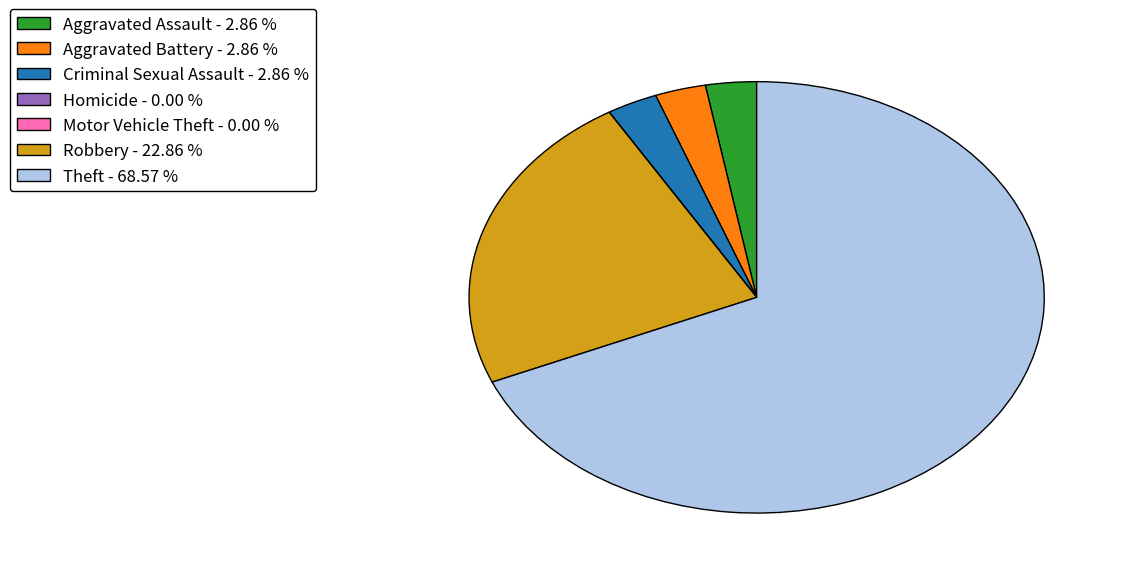

Which category accounts for the majority?

Theft